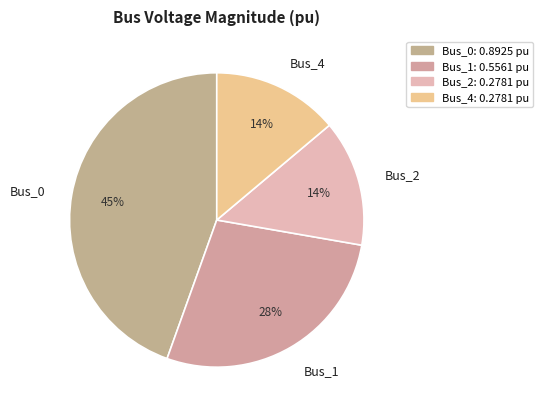

Does any single category account for the majority?

No